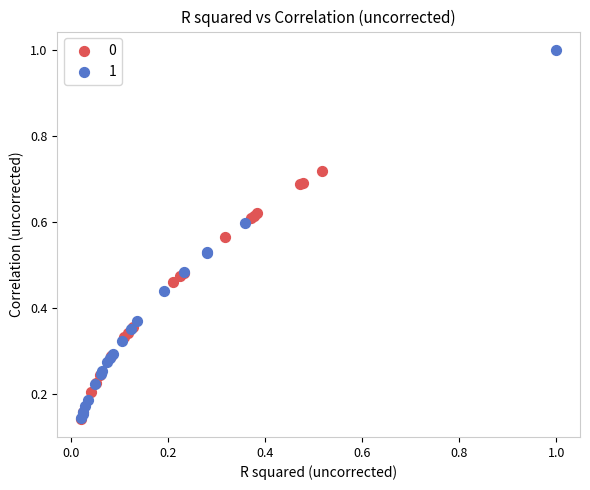

Which series contains the highest Y value?

1